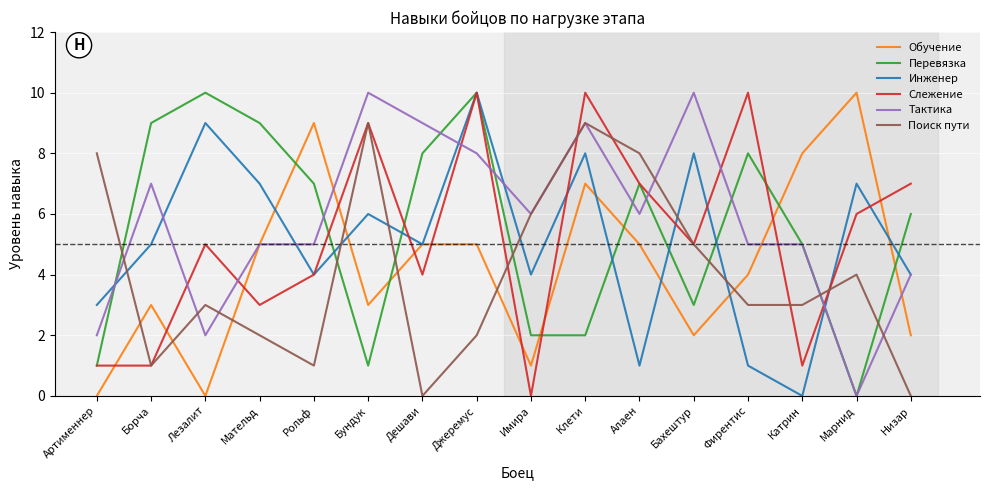

Read the Тактика value at Борча, to the nearest 10.

10